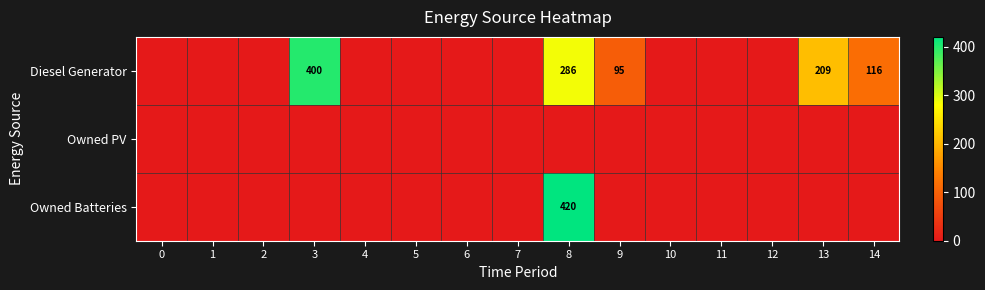

Is it true that Diesel Generator equals 426 at 8?

False